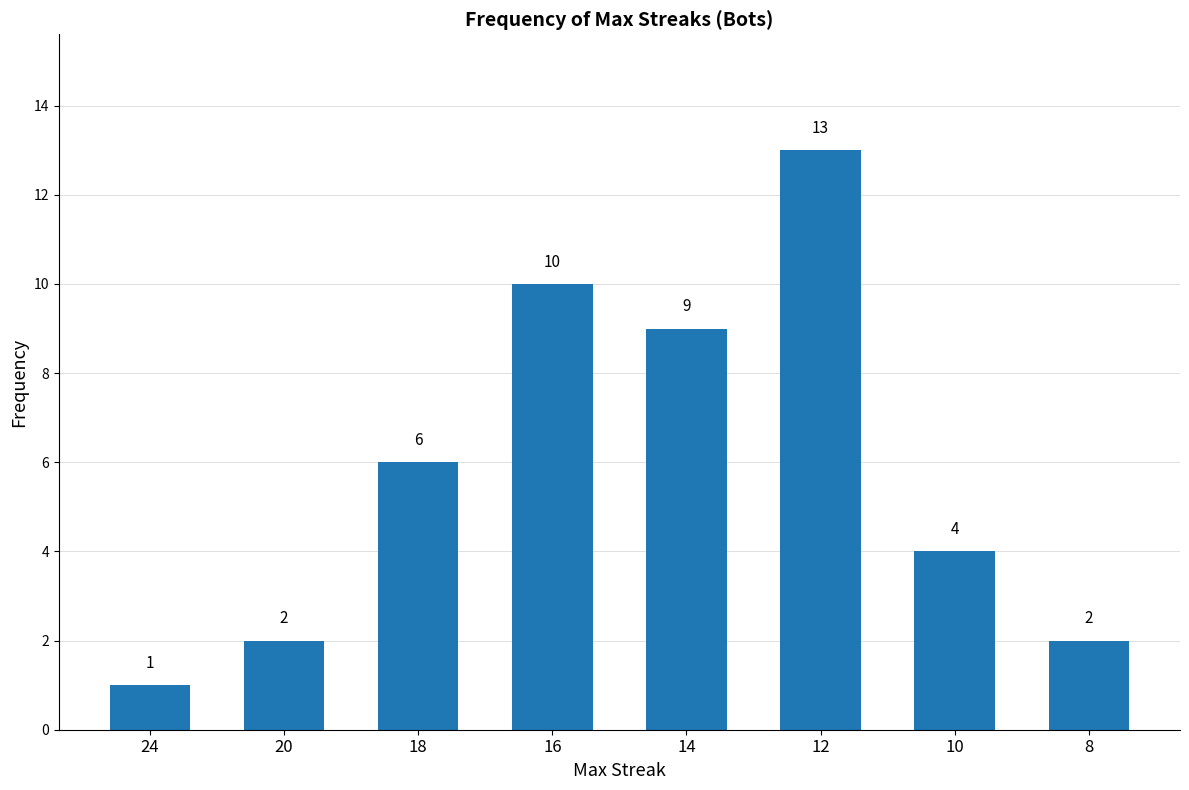

What is the maximum value shown in the chart?

13